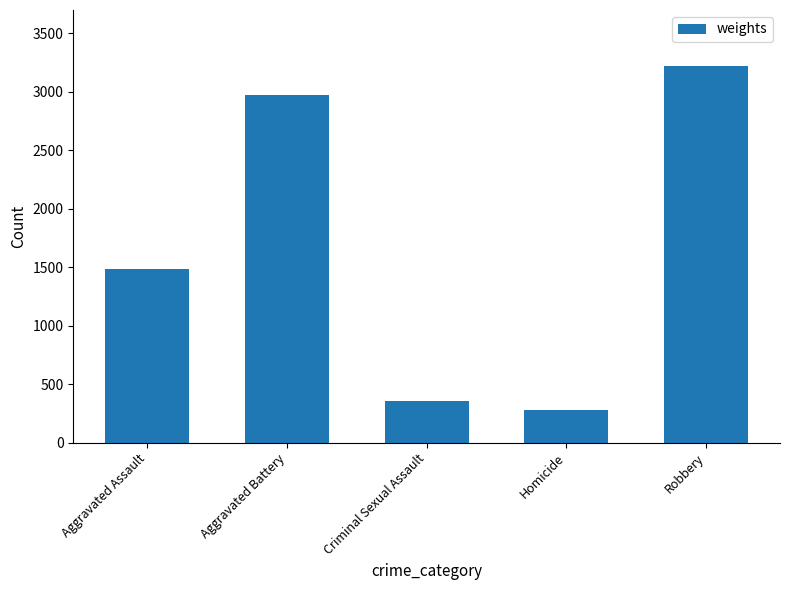

How many bars are there in total?

5